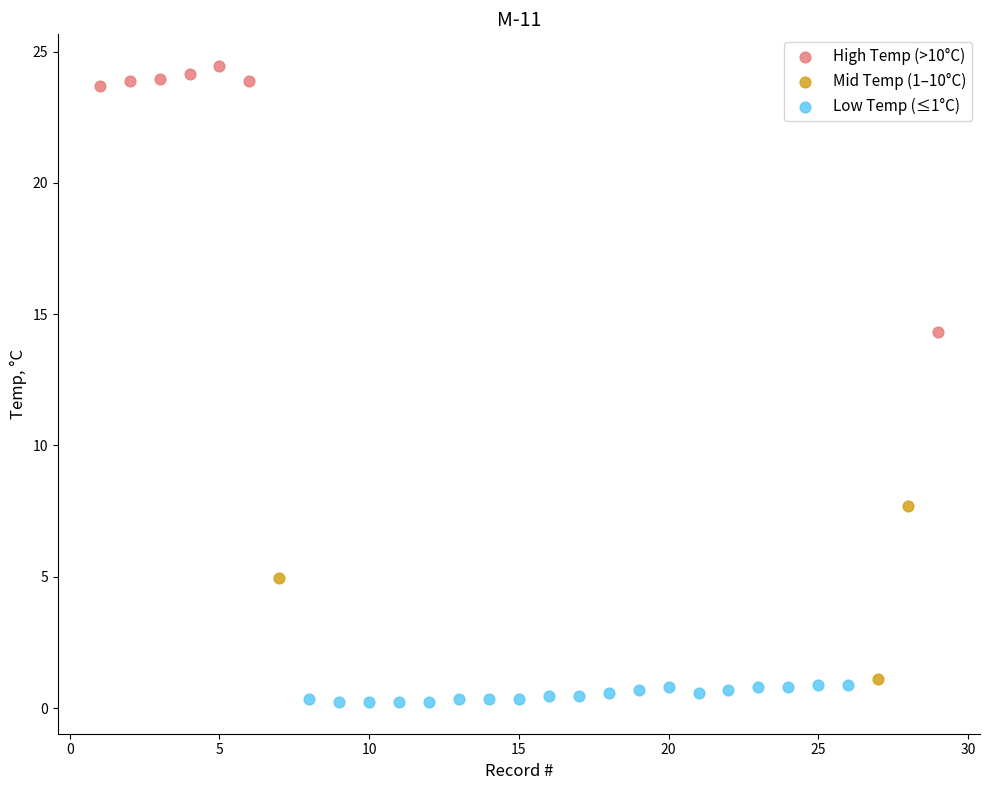

Which series has the widest spread of Y values?

High Temp (>10°C)